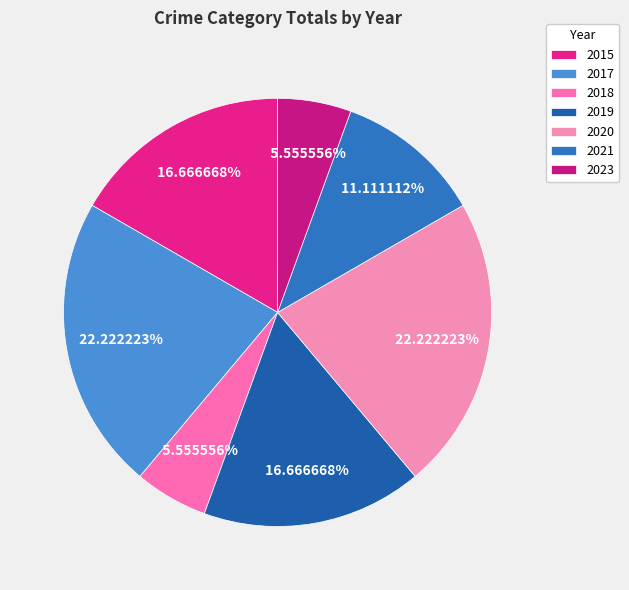

To the nearest percent, what percentage of the pie is 2023?

6%